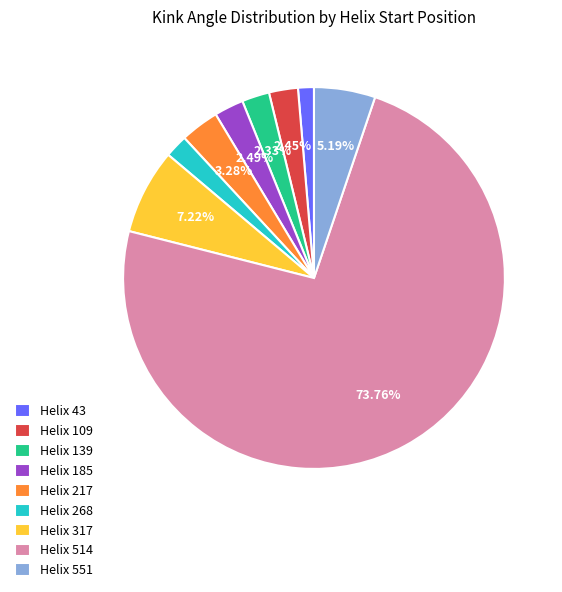

What is the largest slice in the pie chart?

Helix 514